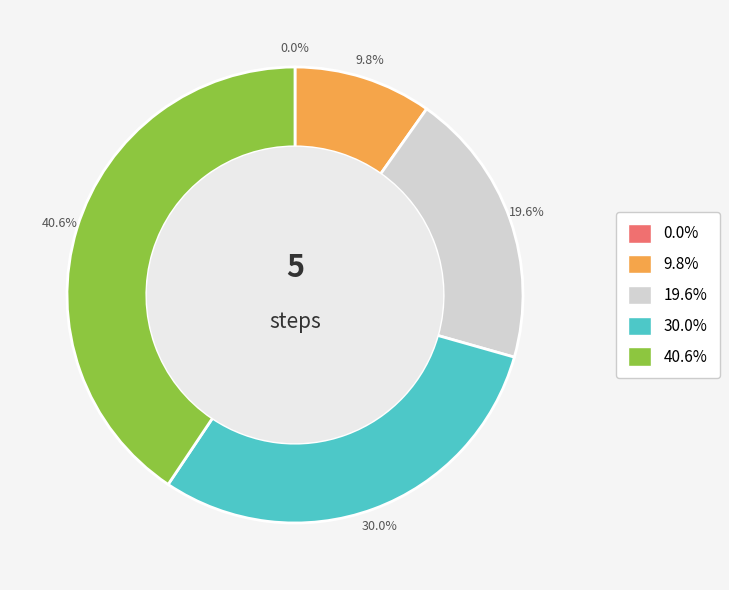

Between 9.8% and 40.6%, which is larger?

40.6%